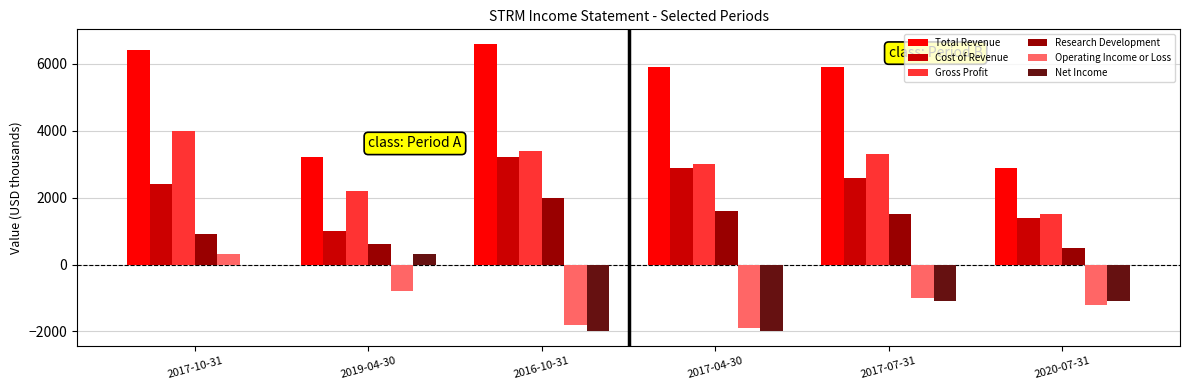

The Total Revenue series shows 7947 at 2017-07-31. True or false?

False